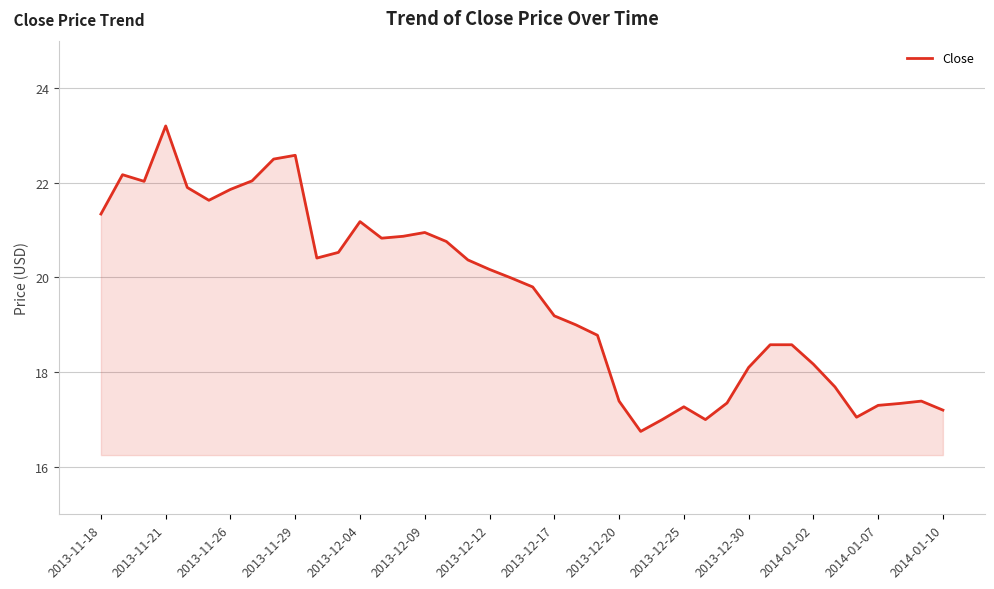

What is the maximum value shown in the chart?

23.2